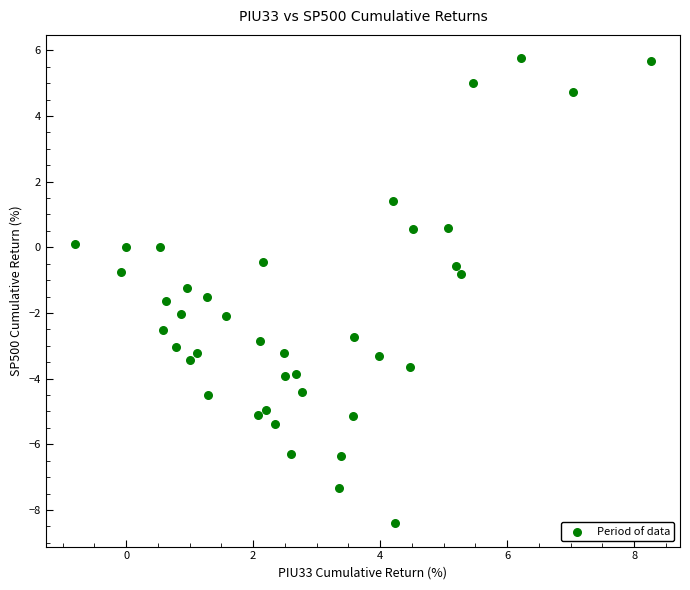

What is the range of Y values (max minus min)?

14.2